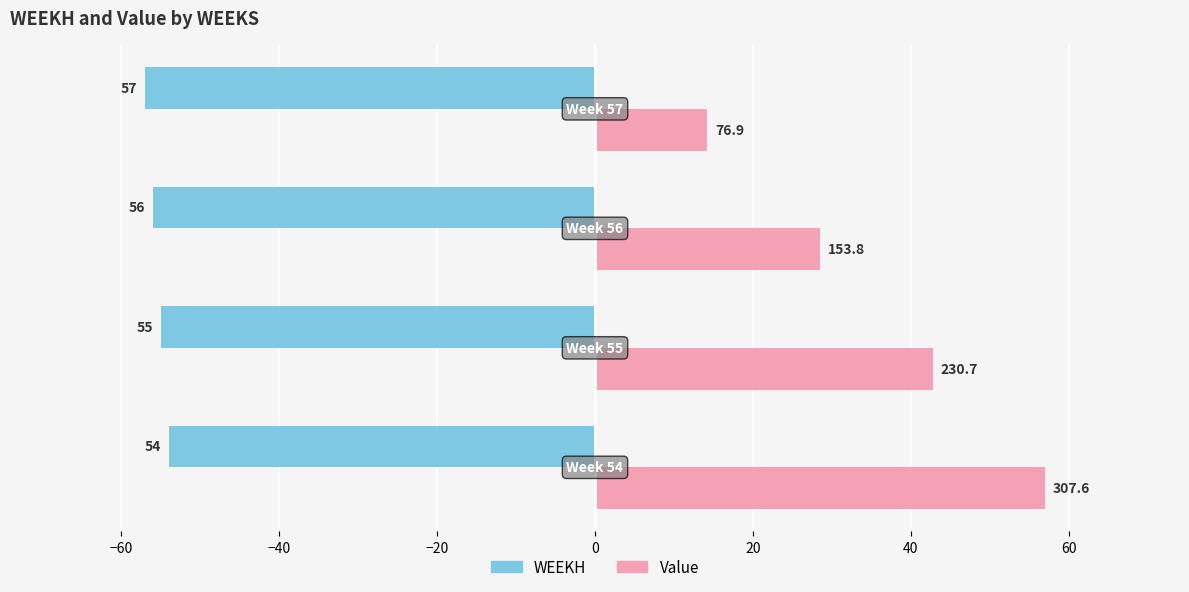

Which series has the widest spread of values?

Value